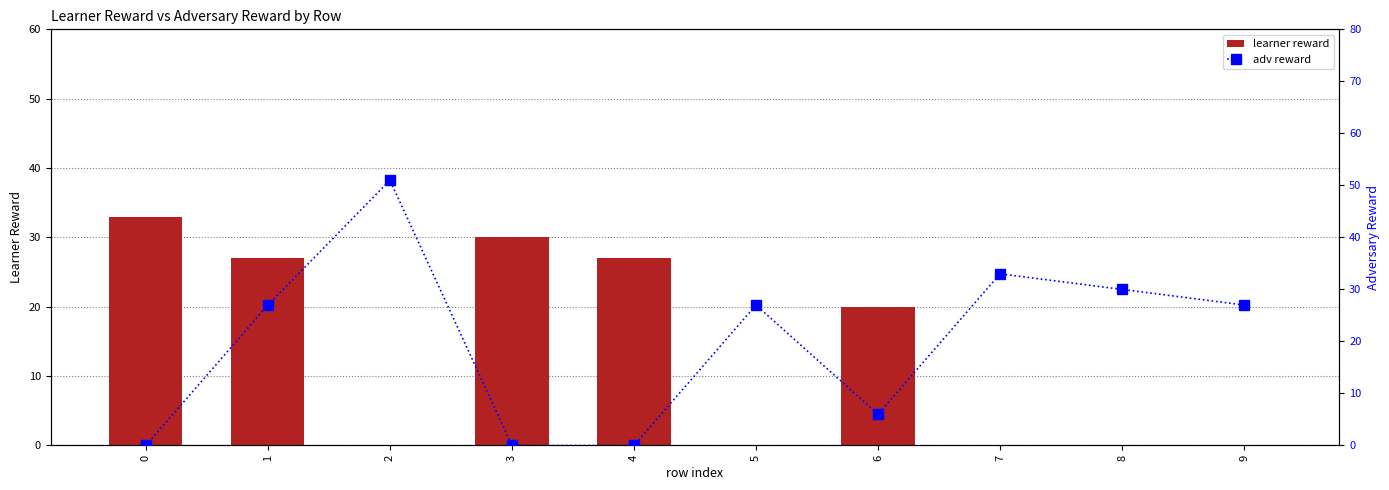

At how many categories does at least one series exceed 4?

10